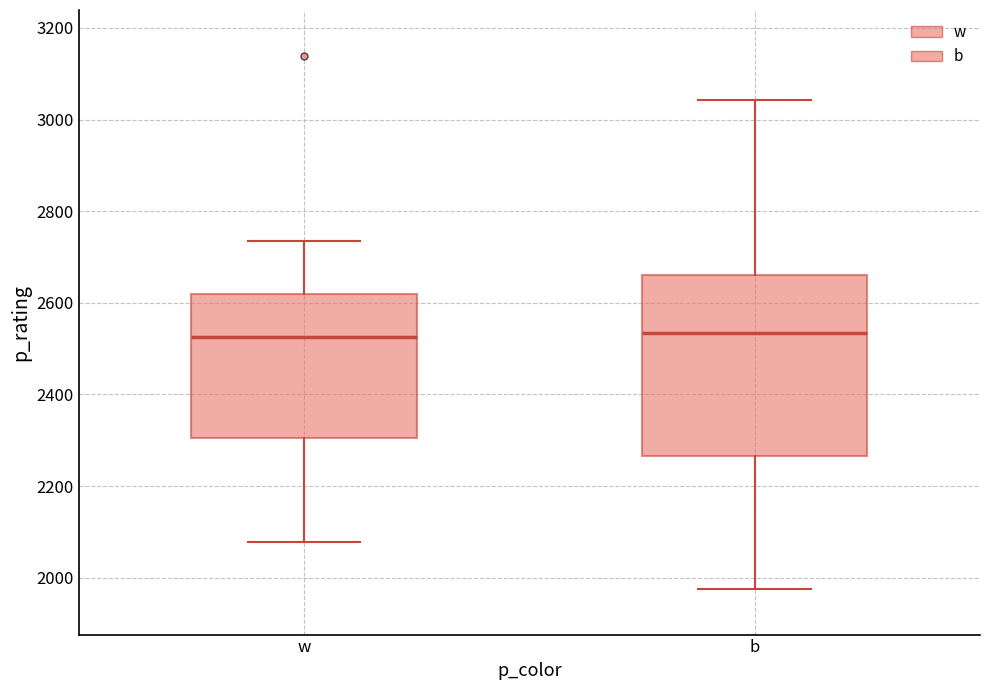

Which box is the tallest, from its lower edge to its upper edge?

b